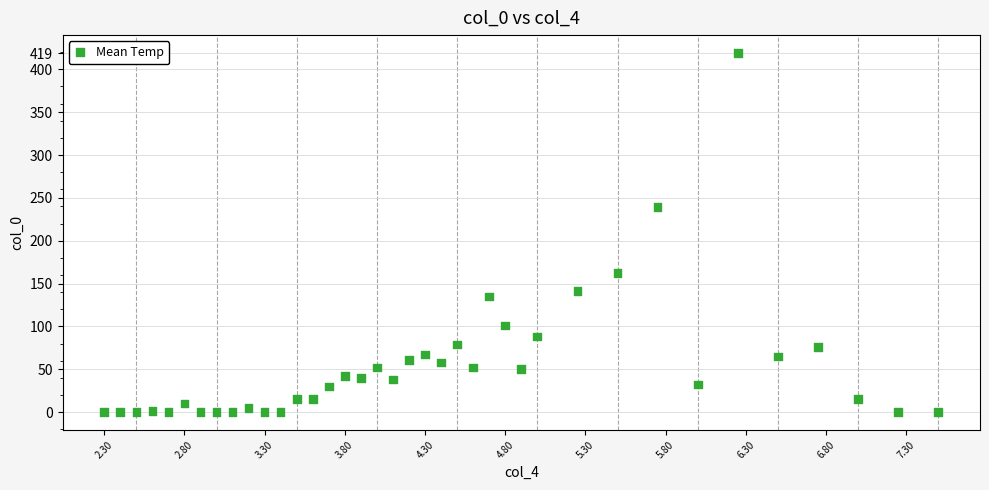

What Y value in the scatter plot is closest to 209?

239